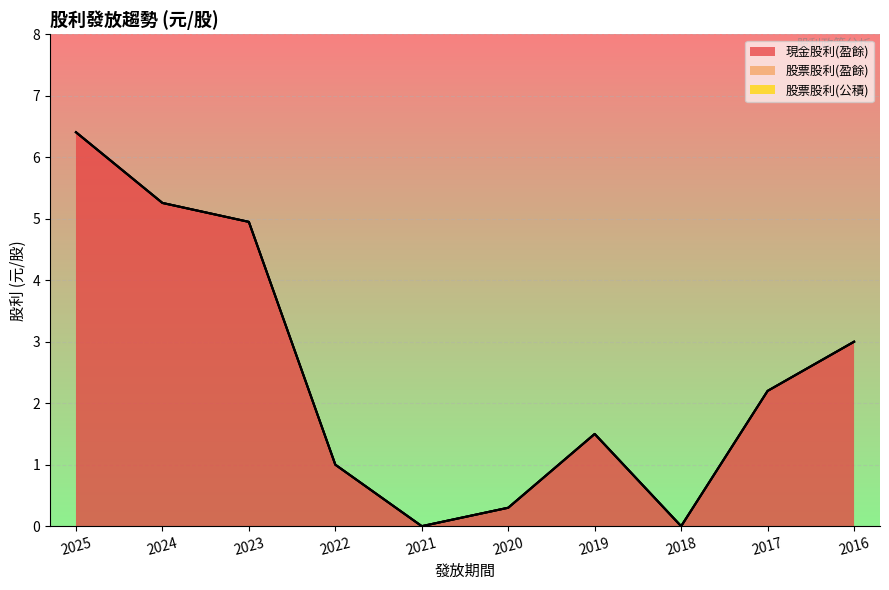

At 2017, list the series in order from smallest to largest.

股票股利(盈餘), 股票股利(公積), 現金股利(盈餘)